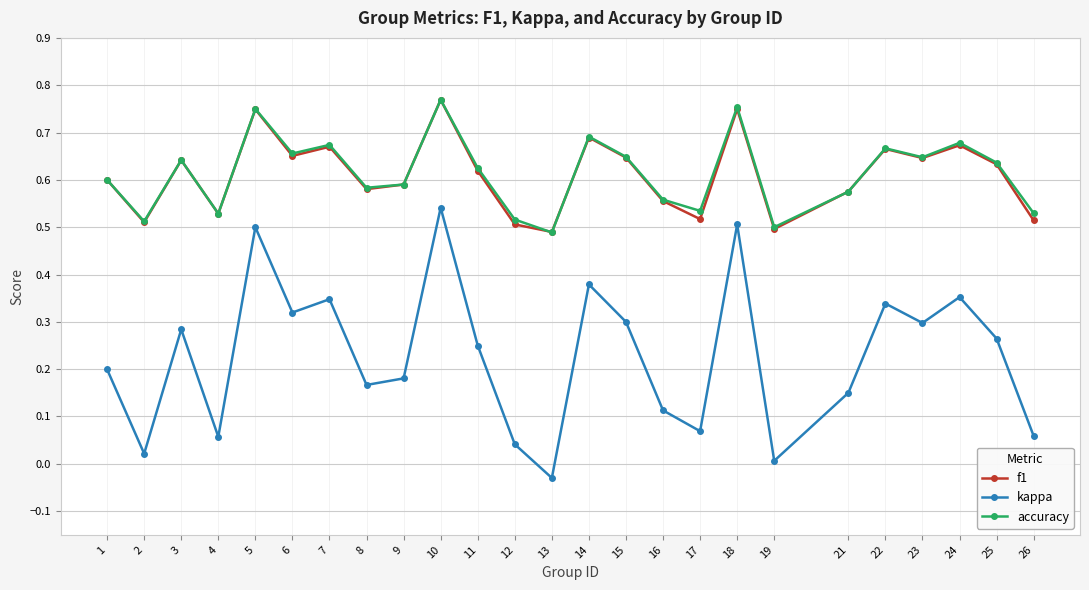

In f1, how many points are higher than both neighbors (excluding endpoints)?

8